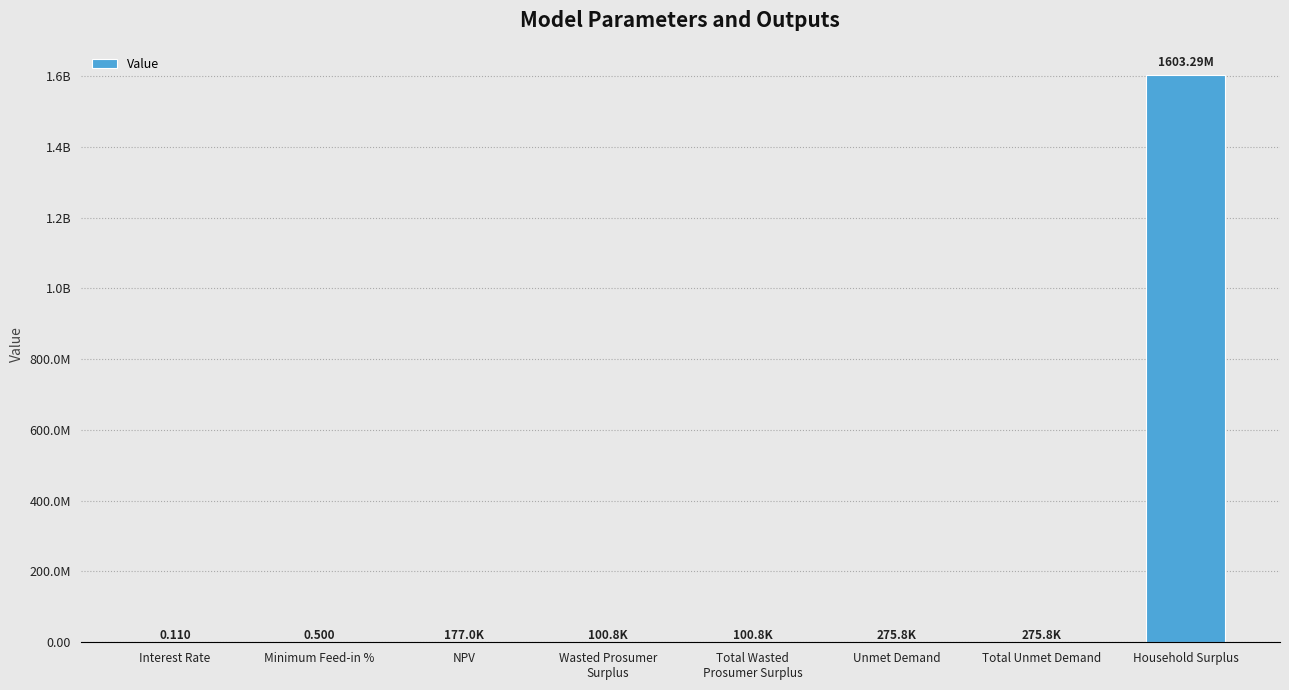

What position from the right is Total Unmet Demand?

2